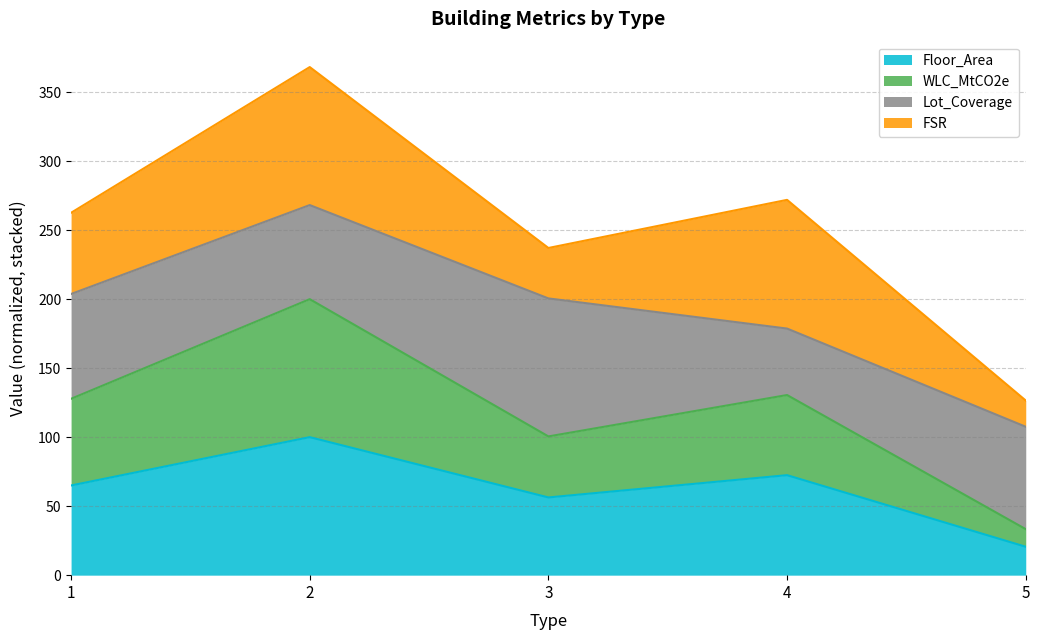

At which label is WLC_MtCO2e closest to 116?

1